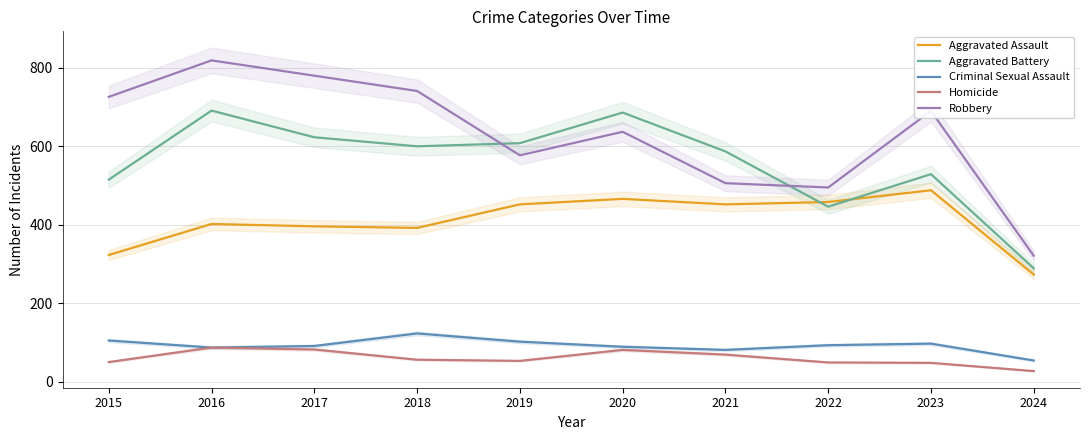

Reading left to right, list all the values displayed in this chart.

Aggravated Assault: 323	402	396	392	452	466	452	458	488	273
Aggravated Battery: 515	691	623	600	608	686	587	446	529	289
Criminal Sexual Assault: 105	87	91	123	102	89	81	93	97	54
Homicide: 50	87	82	56	53	81	69	49	48	27
Robbery: 726	819	780	741	577	637	506	495	690	321